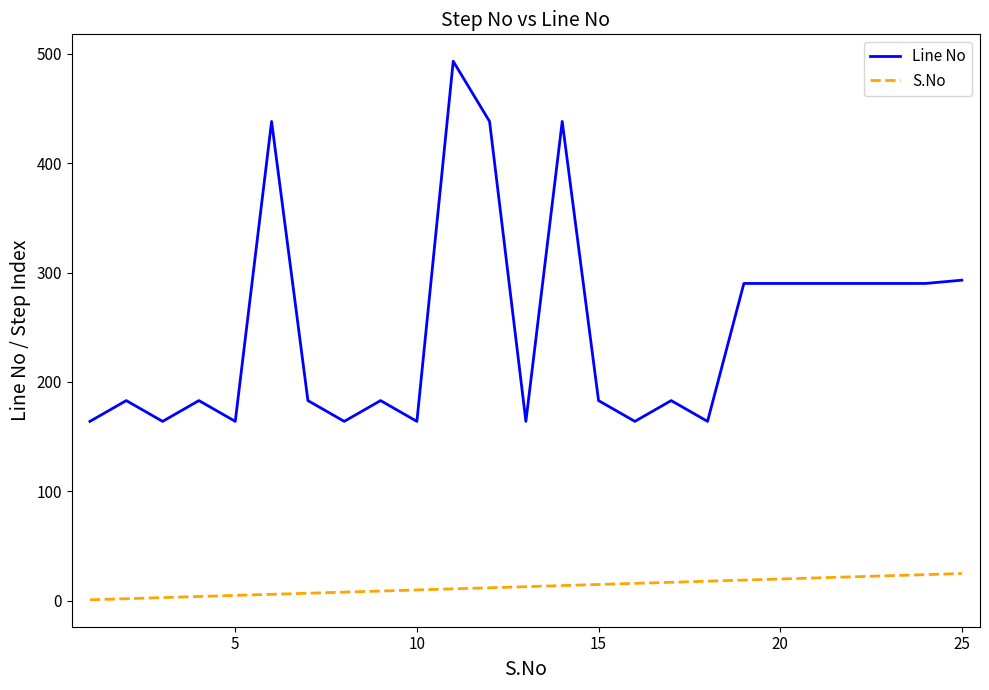

True or false: S.No and Line No cross at least once.

False